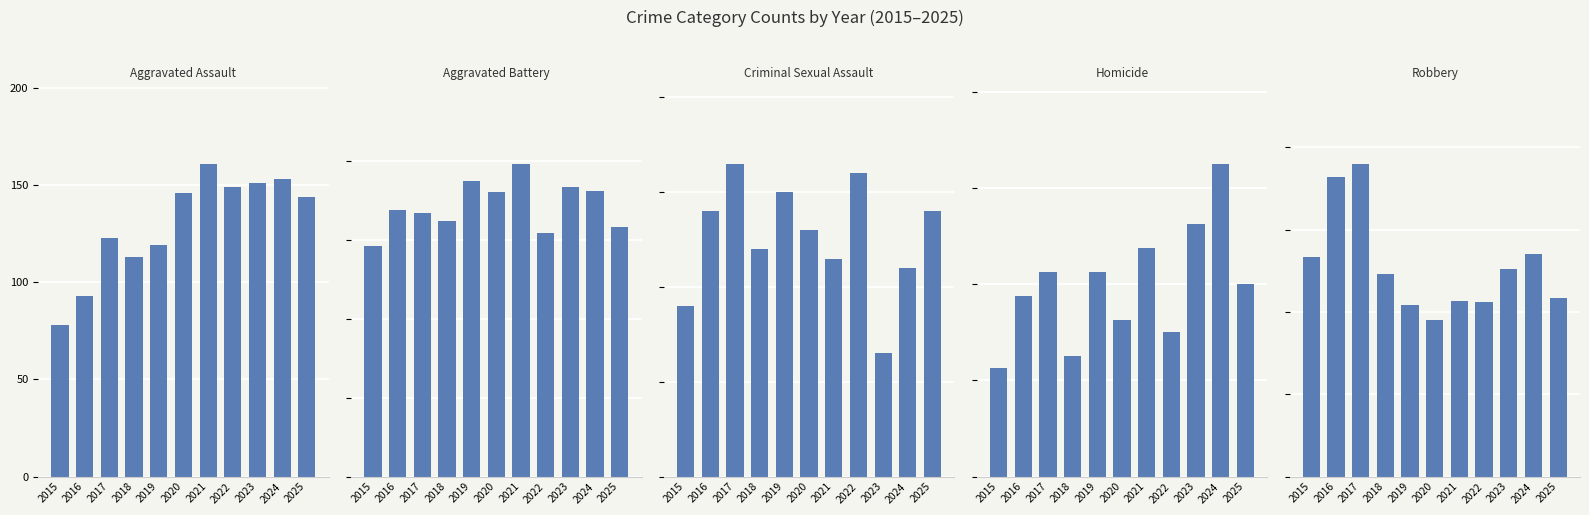

Which series changed the most between 2016 and 2022?

Robbery